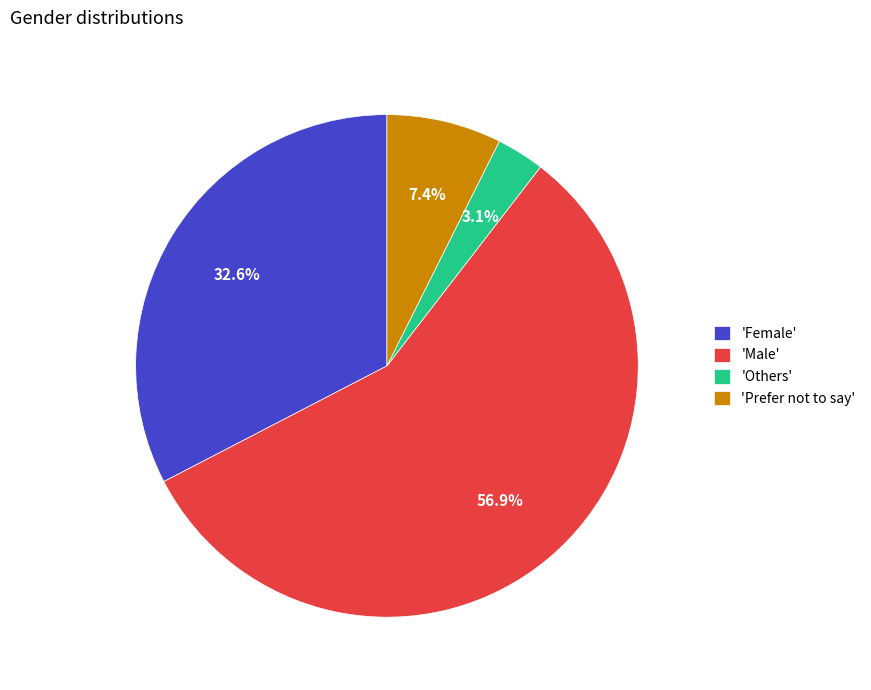

How much of the chart is everything except 'Prefer not to say'?

92.6%